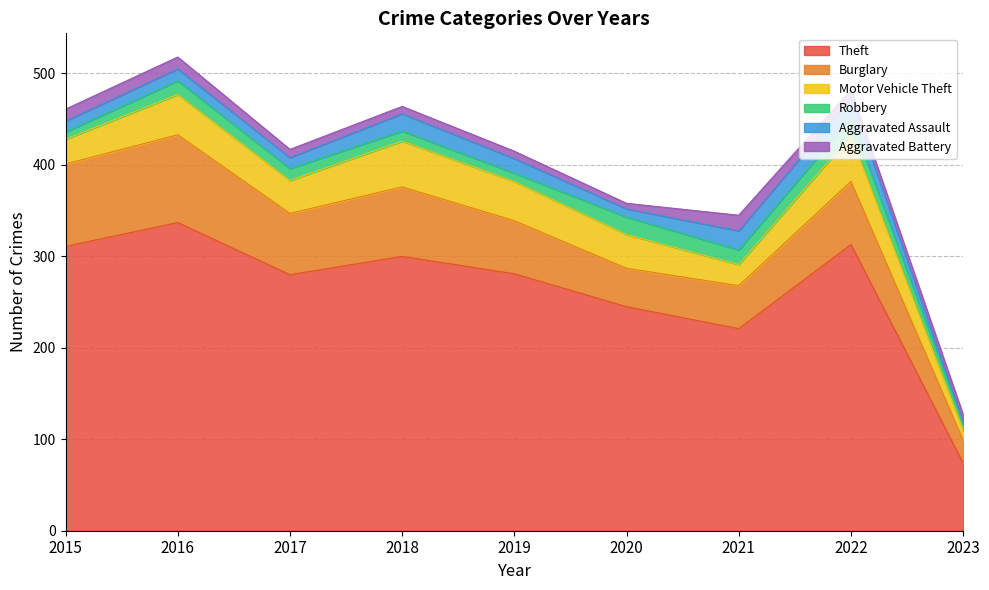

How many interior local peaks does the Theft series have?

3